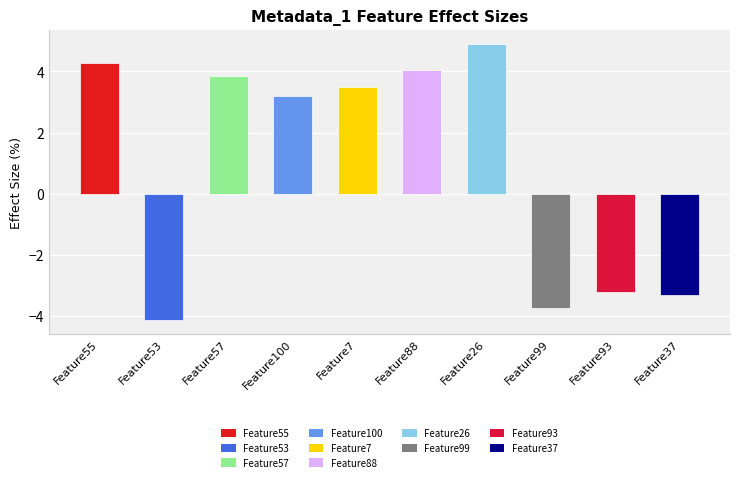

Reading left to right, transcribe all the data shown in this chart.

4.3	-4.1	3.9	3.2	3.5	4.0	4.9	-3.7	-3.2	-3.3